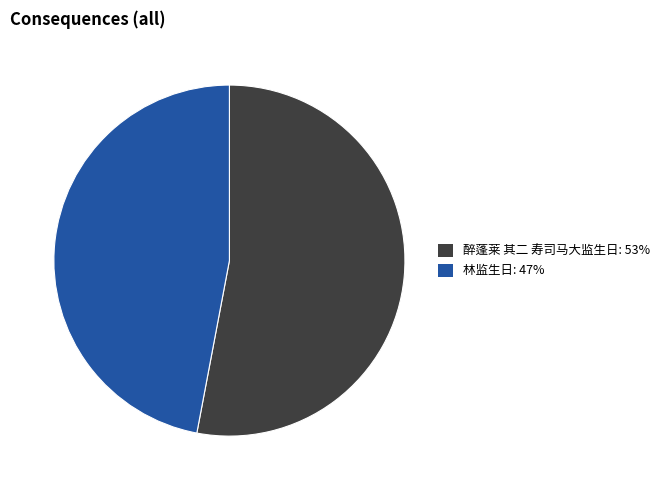

Combined, do 林监生日: 47% and 醉蓬莱 其二 寿司马大监生日: 53% account for over 50%?

Yes